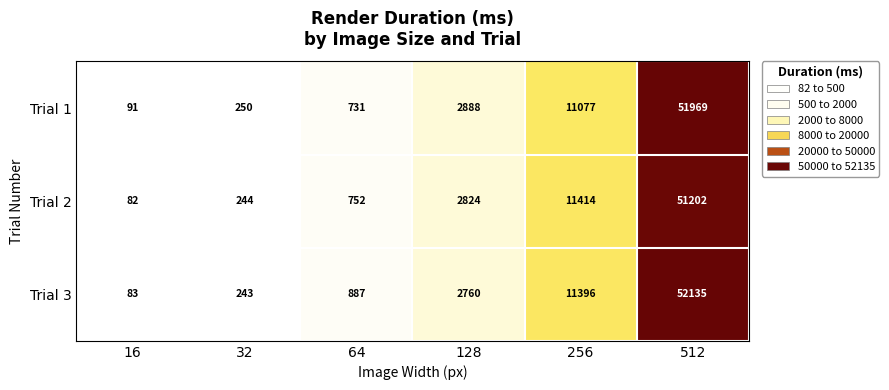

What is the sum of all Trial 3 values?

67504